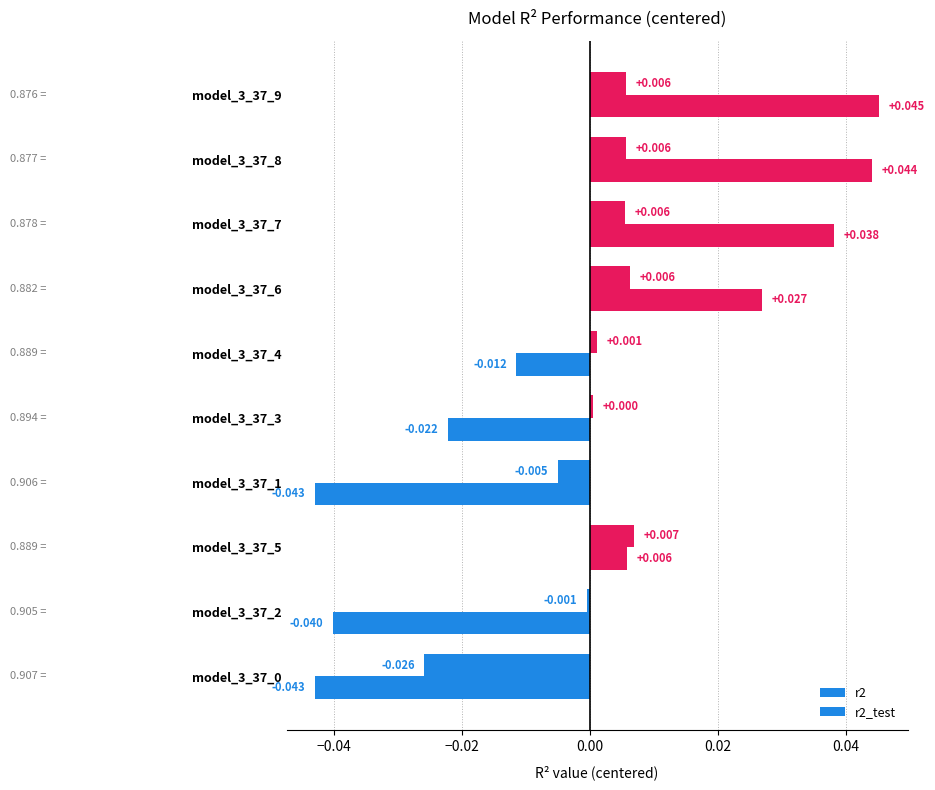

Rank the series by their maximum value, from lowest to highest.

r2, r2_test